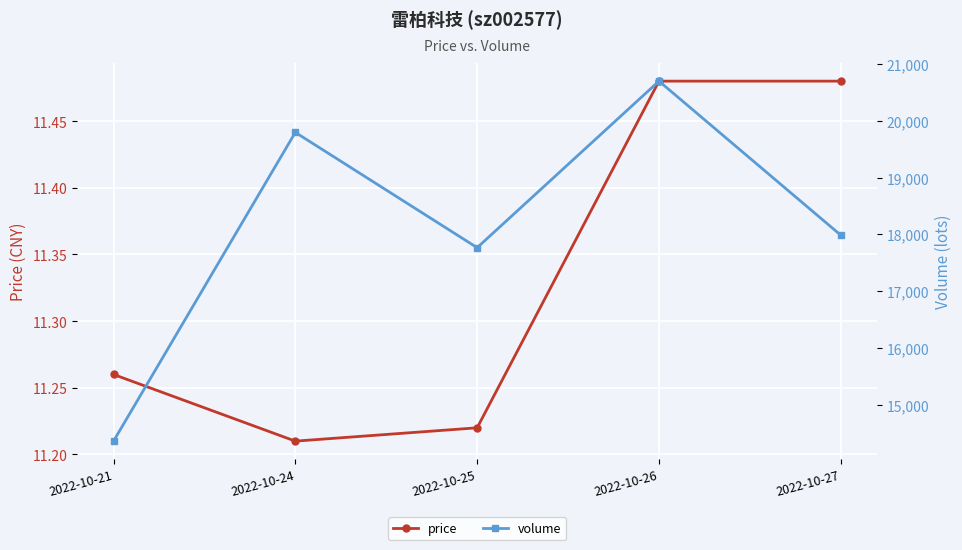

List the labels in order of volume value, largest first.

2022-10-26, 2022-10-24, 2022-10-27, 2022-10-25, 2022-10-21